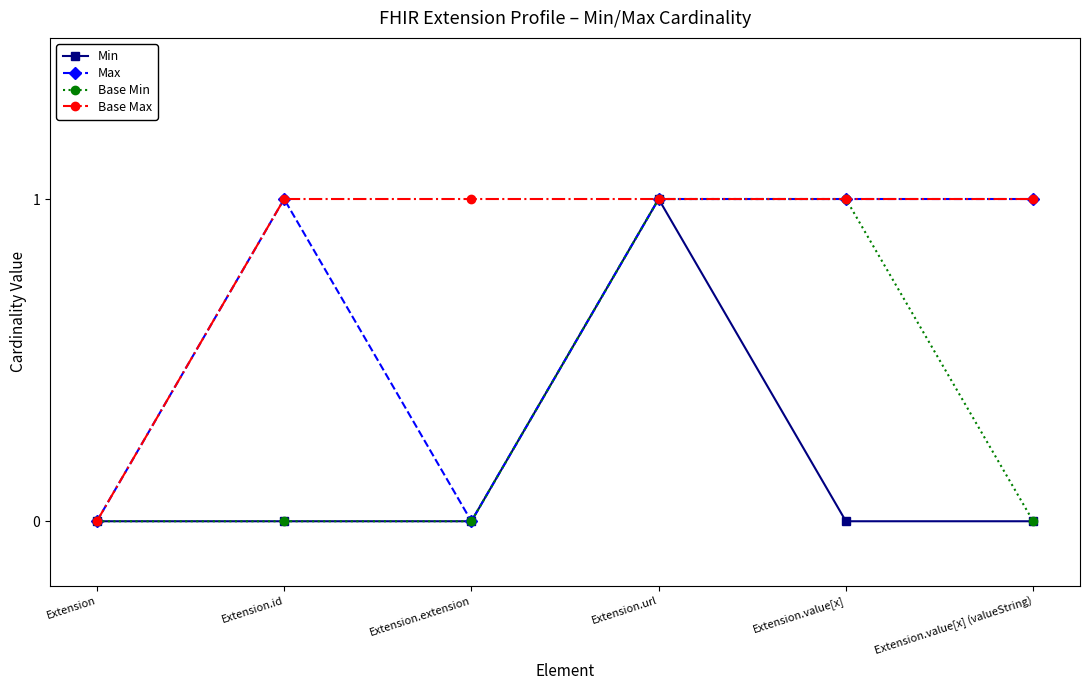

At which category does Max reach its first local valley?

Extension.extension